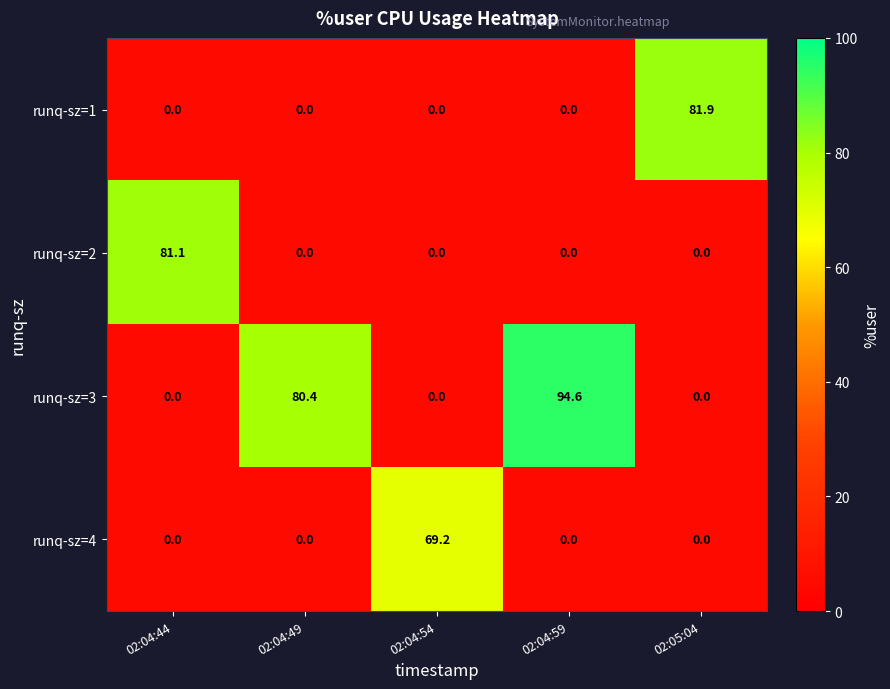

List the series in order of their peak value, lowest first.

runq-sz=4, runq-sz=2, runq-sz=1, runq-sz=3